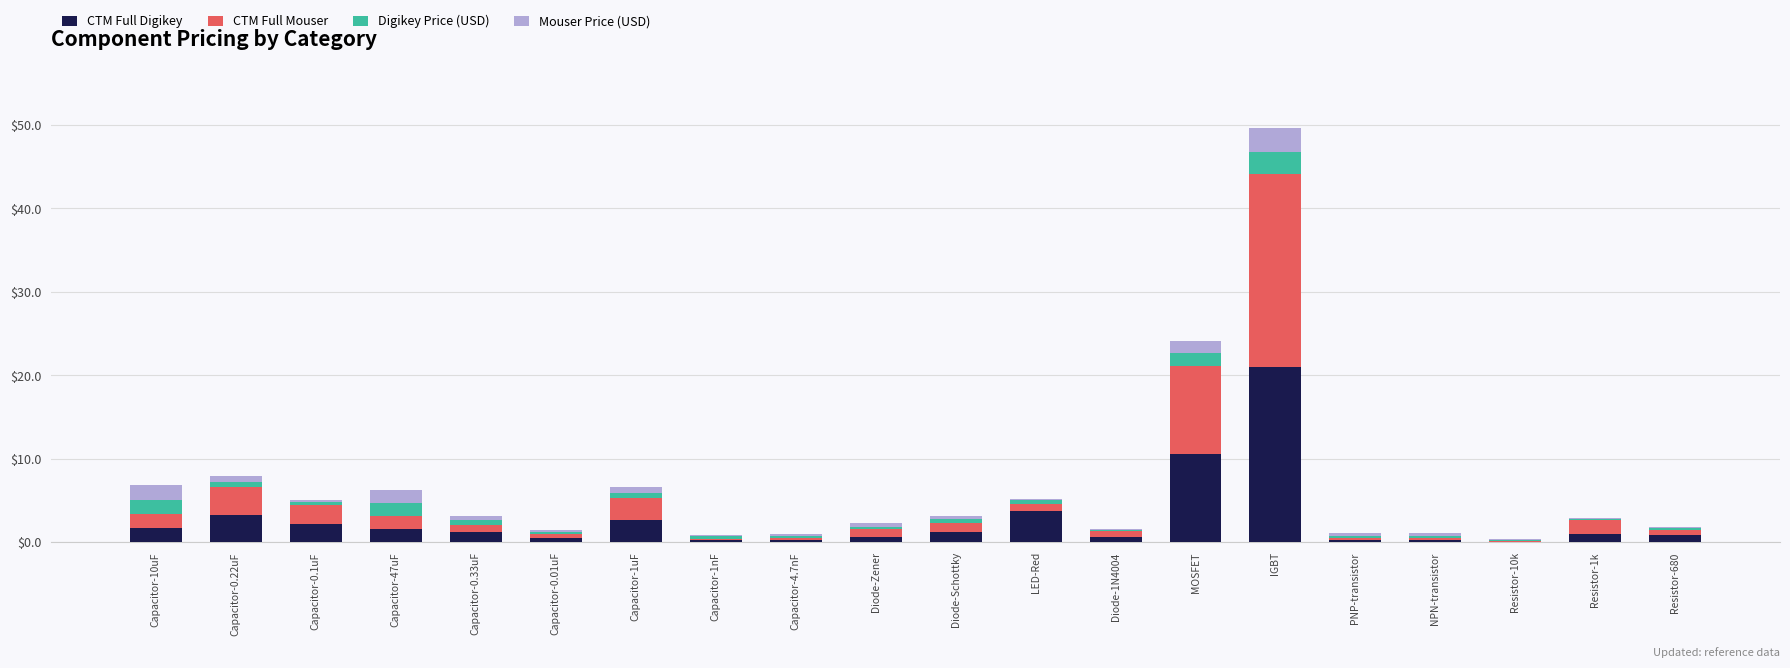

Which category has the highest value in the CTM Full Digikey series?

IGBT